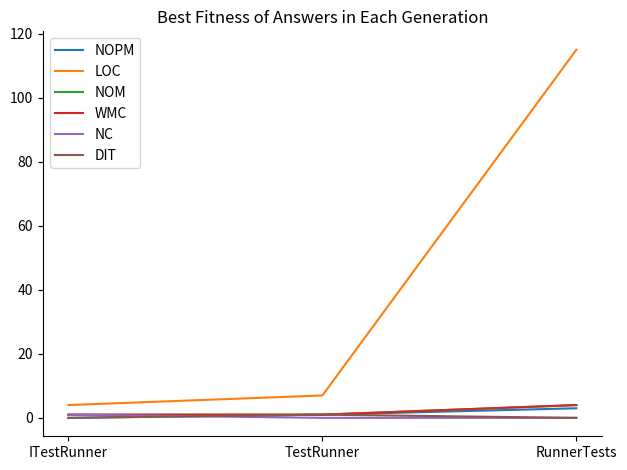

How many lines are shown in the chart?

6